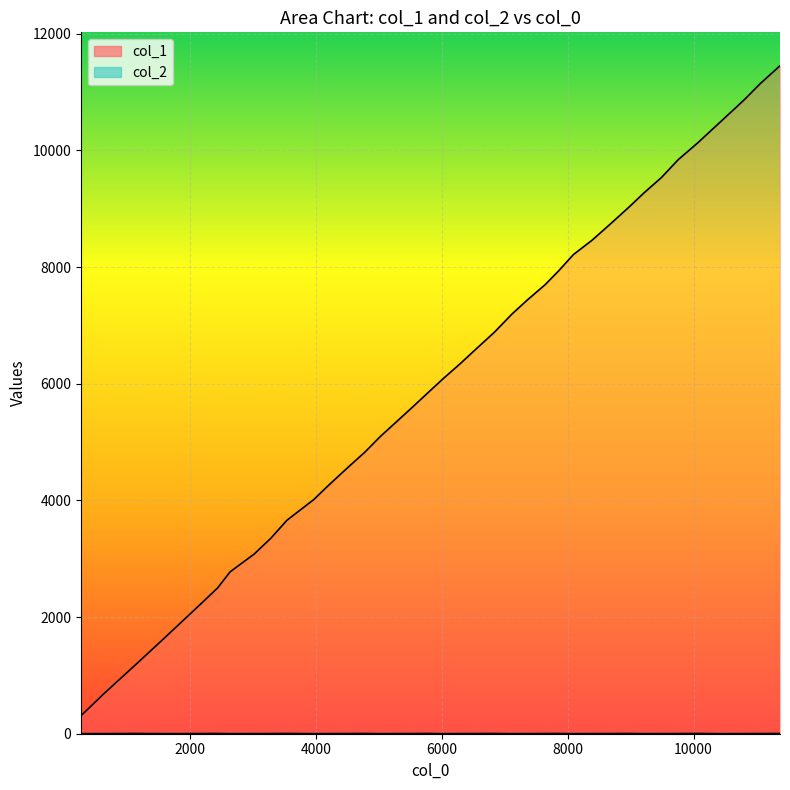

What is the value of the col_1 point at the 14th from the left?

4257